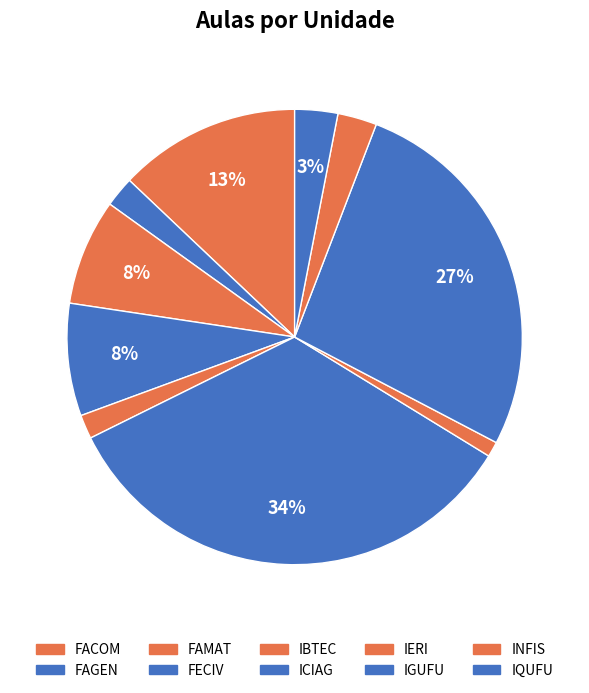

Which category has the biggest portion of the pie?

ICIAG